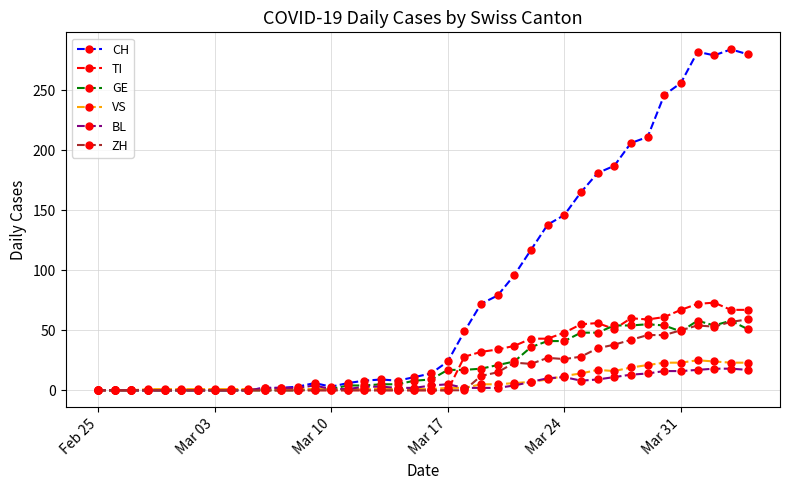

Which series has the largest total across all categories?

CH